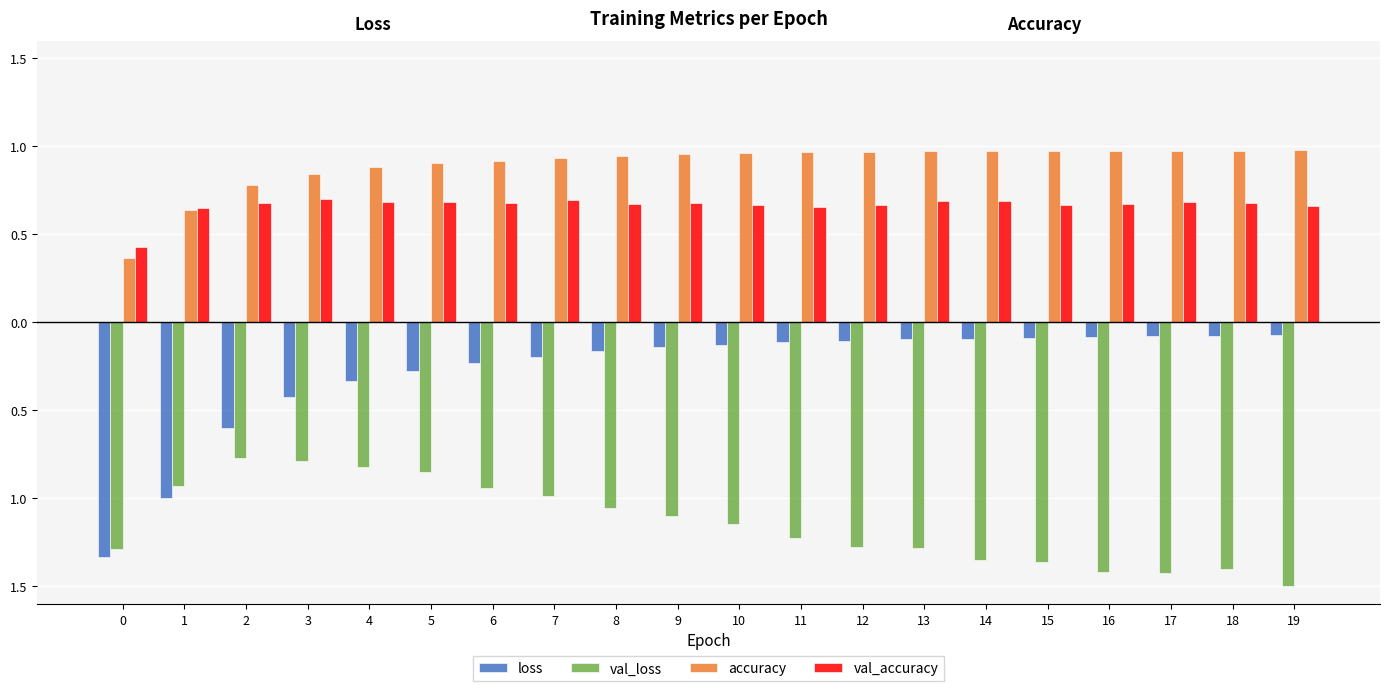

What are all the series names shown in the legend?

loss, val_loss, accuracy, val_accuracy